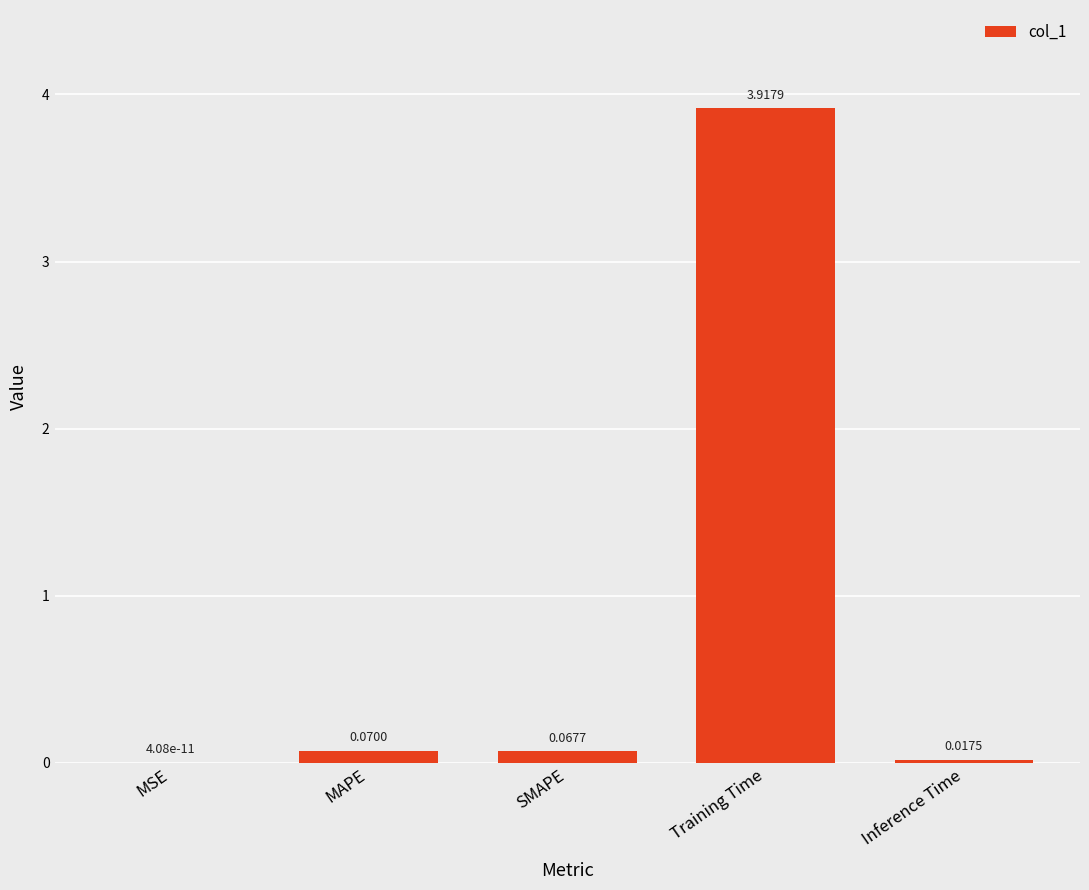

At which category does the chart reach its peak across all series?

Training Time